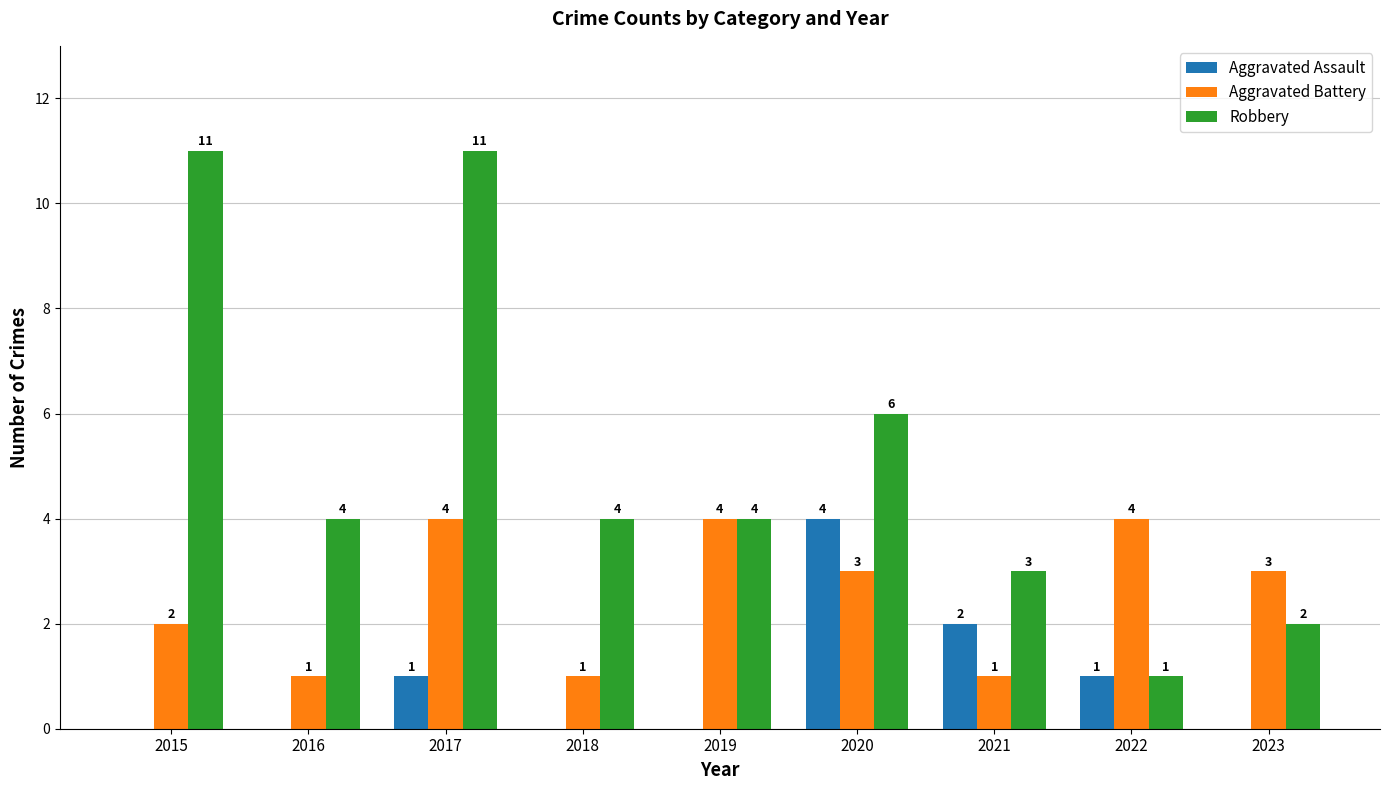

What is the total value across all series at 2020?

13